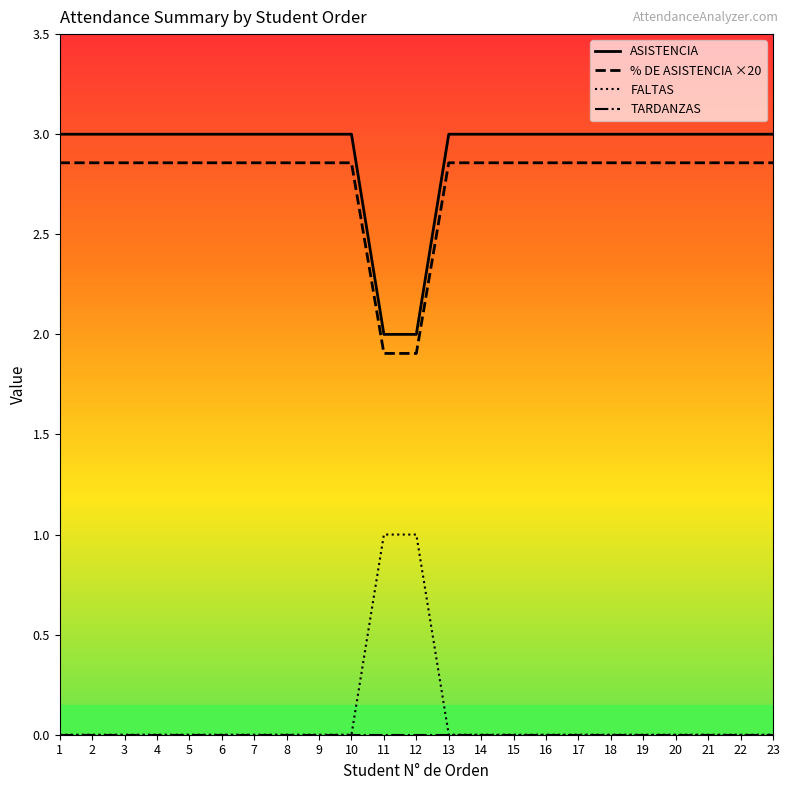

True or false: FALTAS and ASISTENCIA cross at least once.

False